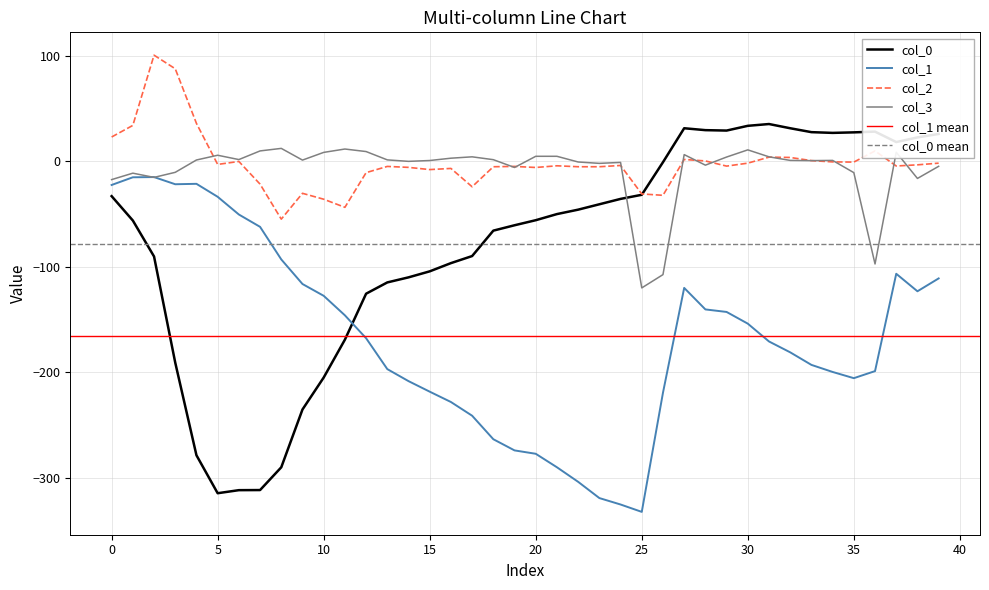

Which category has the lowest value across all series?

25